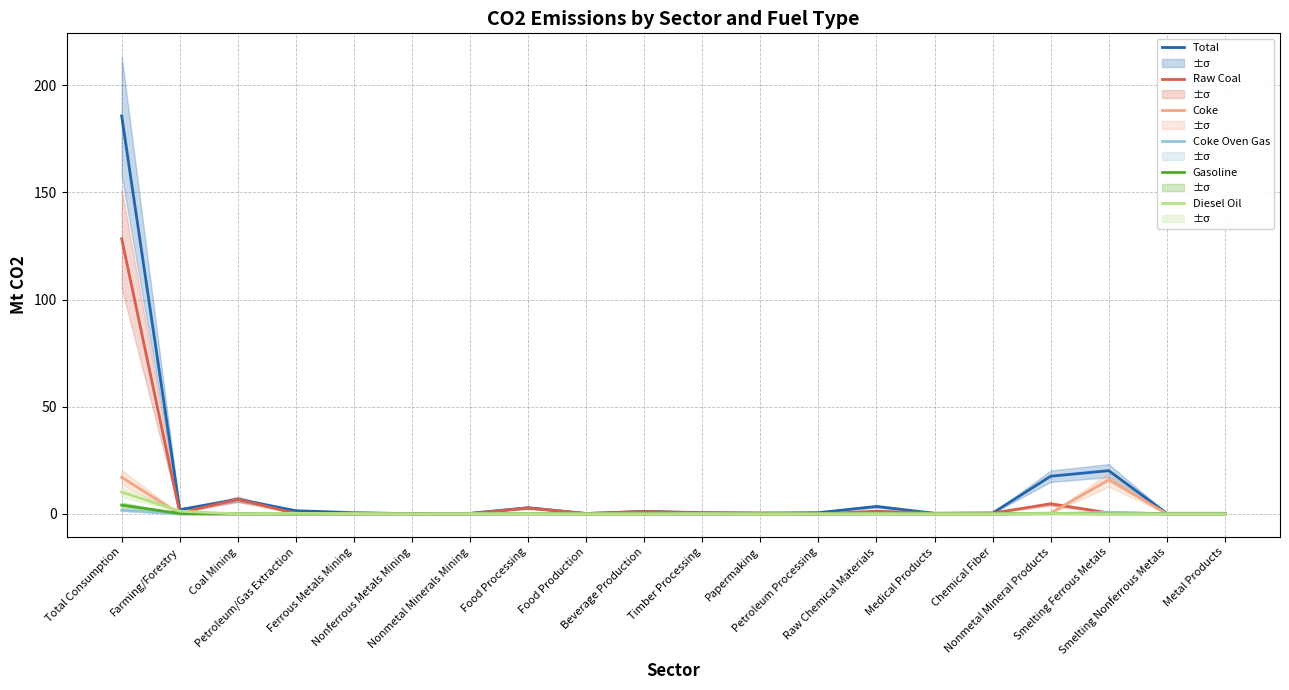

The value of Raw Coal at Papermaking is 0.4. True or false?

True